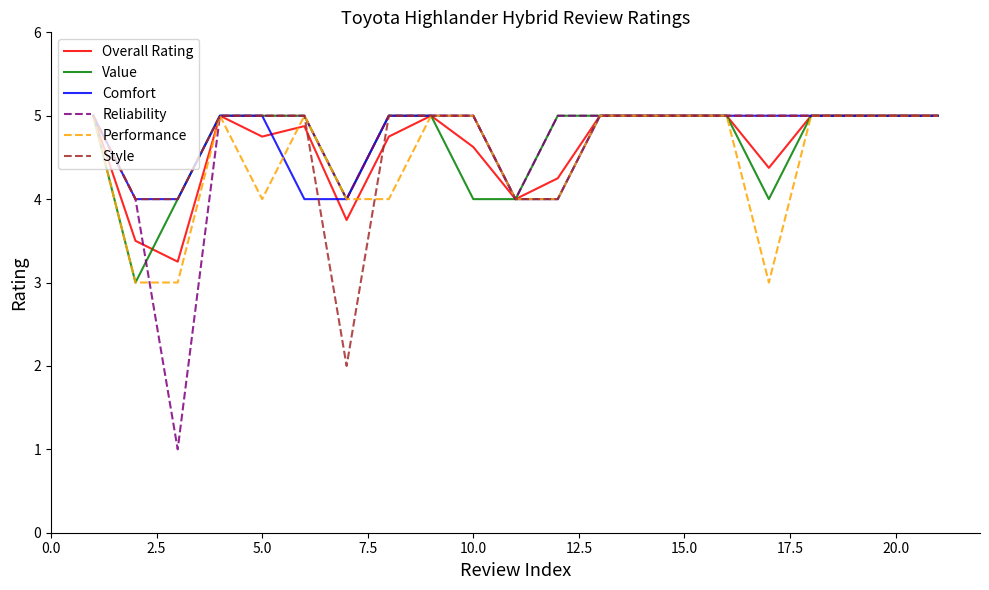

Count the Comfort values in the range 4 to 5.

21